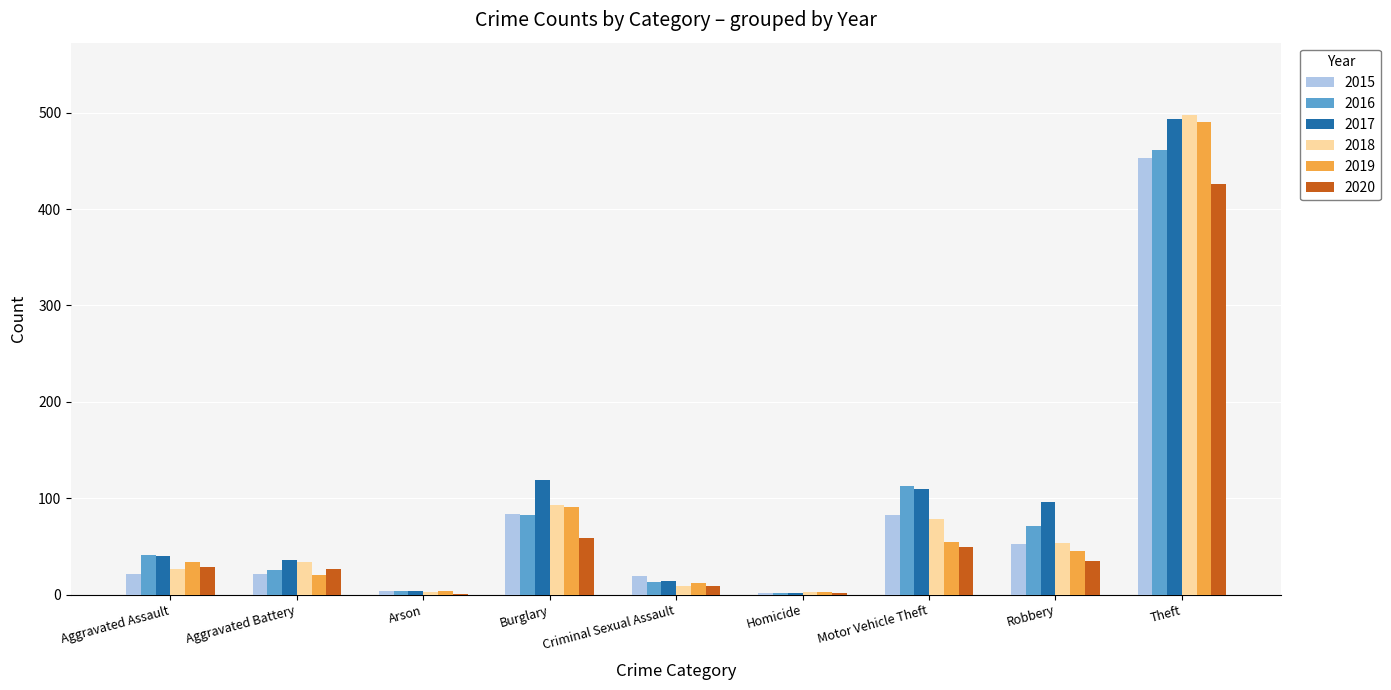

What are all the series names shown in the legend?

2015, 2016, 2017, 2018, 2019, 2020